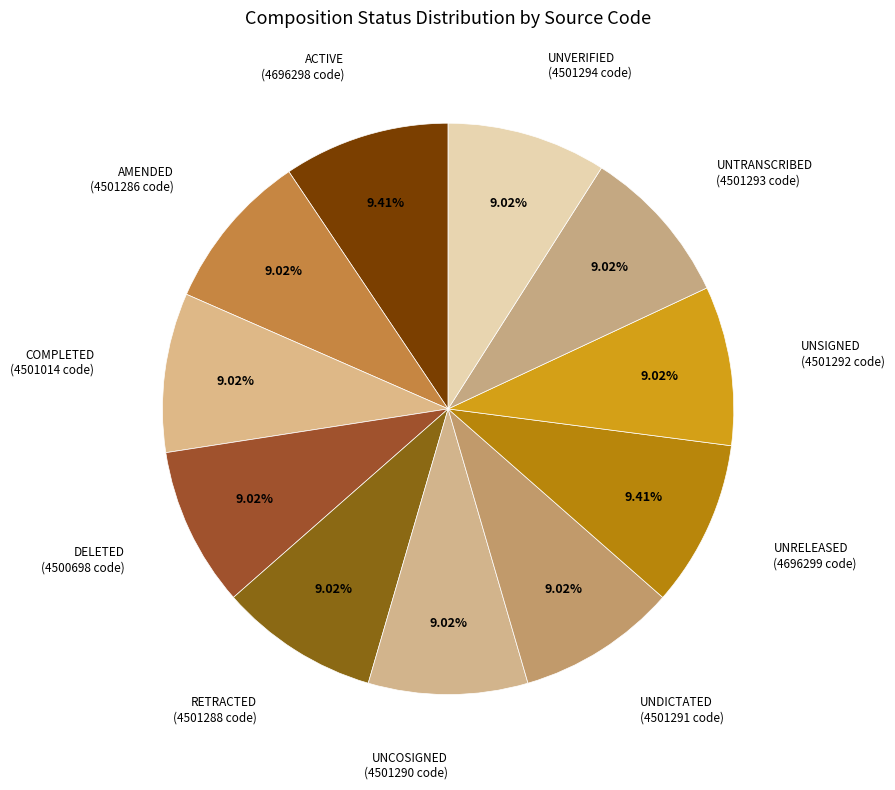

To the nearest percent, what percentage of the pie is DELETED?

9%